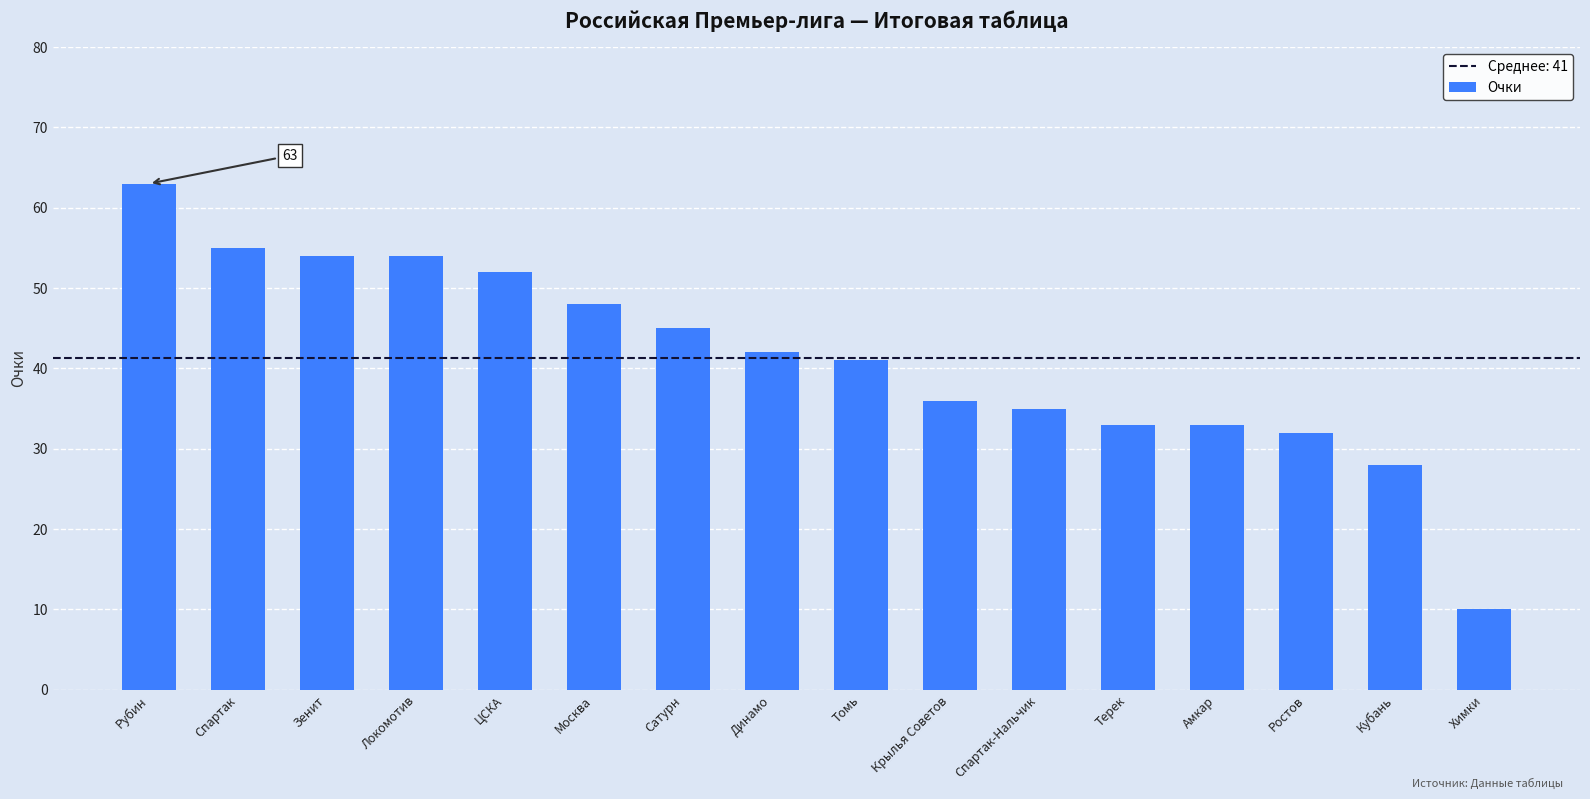

How many bars are there in total?

16